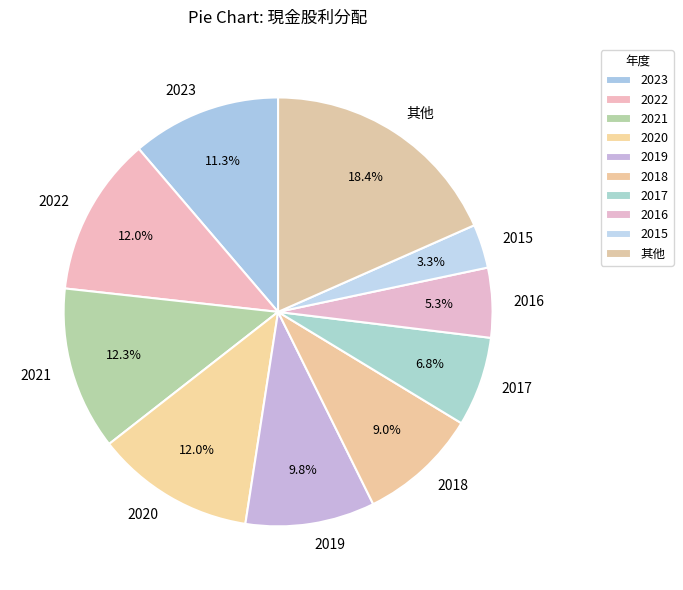

To the nearest percent, what is the difference between the largest and smallest slice percentages?

15%